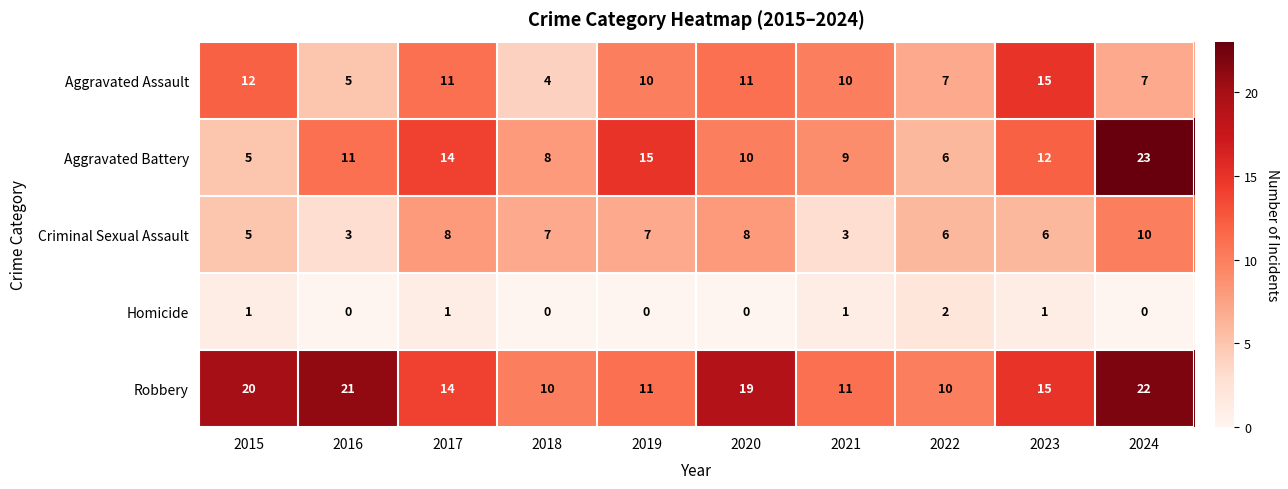

Count the number of categories in the chart.

10